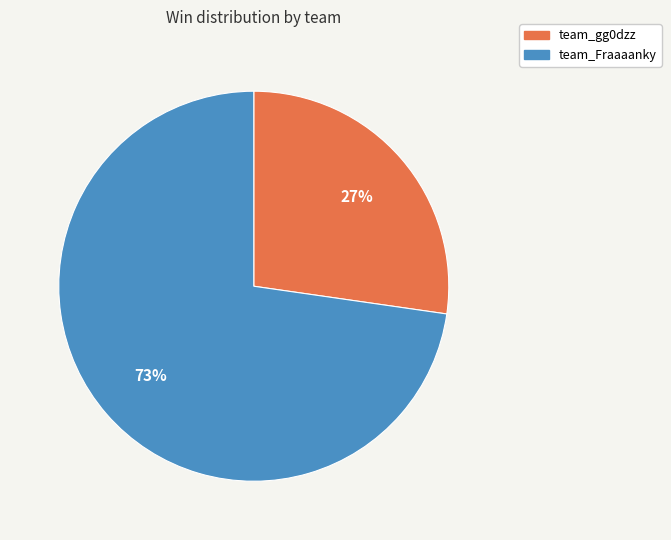

Between team_gg0dzz and team_Fraaaanky, which is larger?

team_Fraaaanky